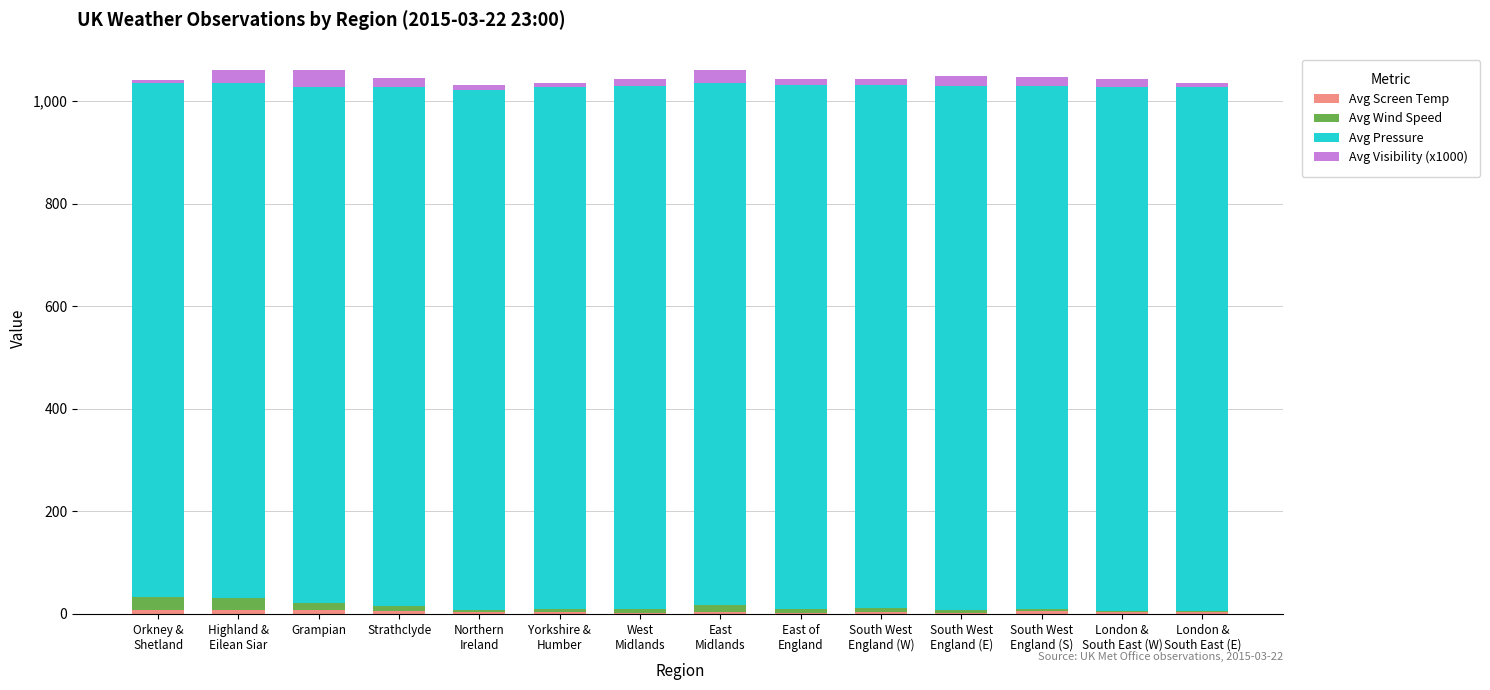

Are the bars horizontal?

No